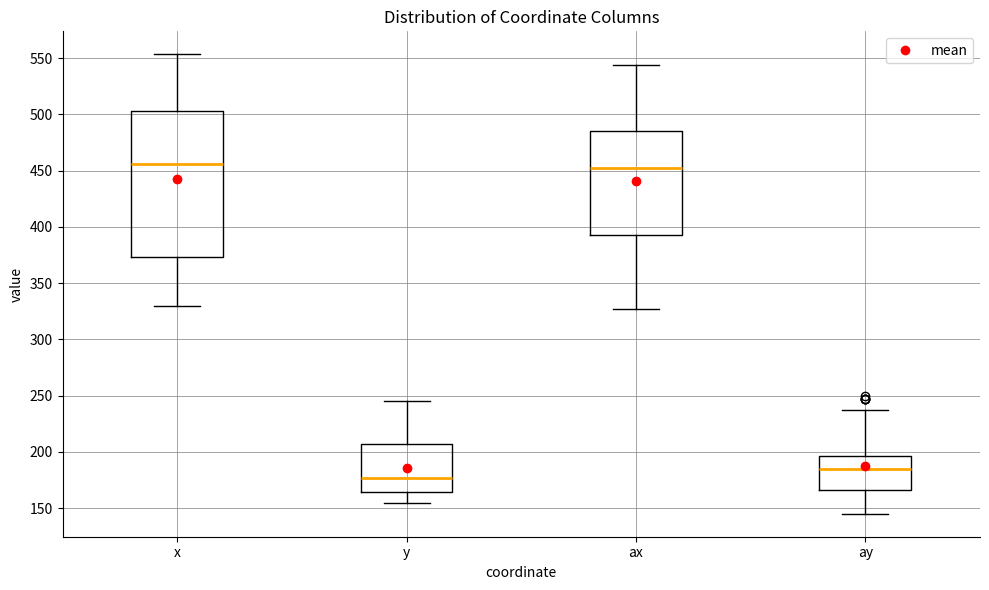

Reading left to right, transcribe this box plot: for each box, give where its median line is, the range the box spans, and where its two whiskers end, as read against the y-axis. The values are not printed on the chart, so give them approximately, as read against the axis.

x: median 455, box 375 to 505, whiskers 330 to 555
y: median 175, box 165 to 205, whiskers 155 to 245
ax: median 450, box 395 to 485, whiskers 325 to 545
ay: median 185, box 165 to 195, whiskers 145 to 235